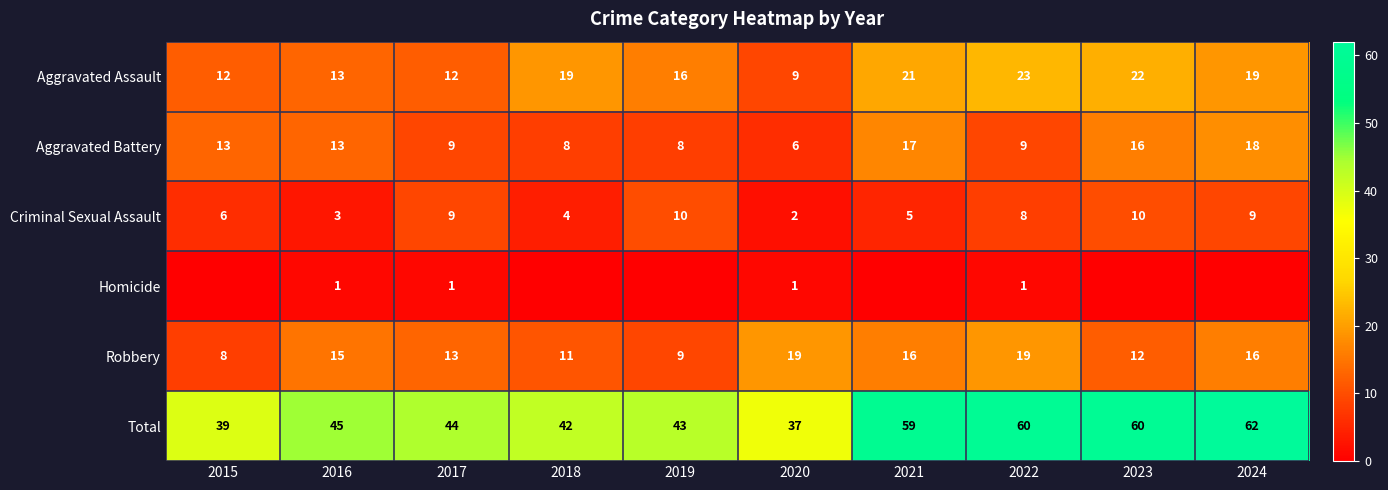

The Total series shows 55 at 2020. True or false?

False